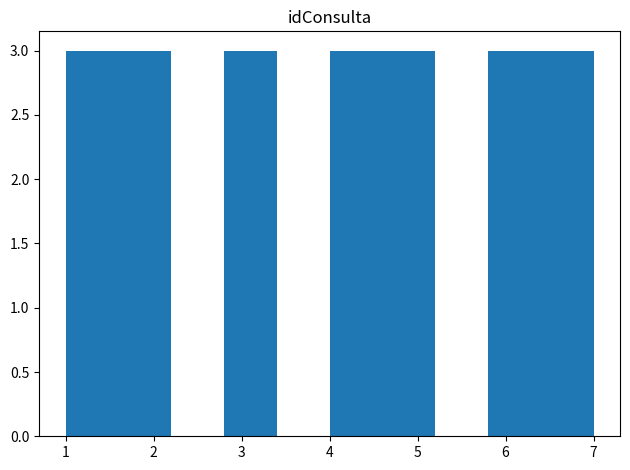

Reading left to right, transcribe this chart: for each bar, give the range it covers on the x-axis and its height. The values are not printed on the chart, so give them approximately, as read against the axis.

1.0 to 1.6: 3
1.6 to 2.2: 3
2.2 to 2.8: 0
2.8 to 3.4: 3
3.4 to 4.0: 0
4.0 to 4.6: 3
4.6 to 5.2: 3
5.2 to 5.8: 0
5.8 to 6.4: 3
6.4 to 7.0: 3